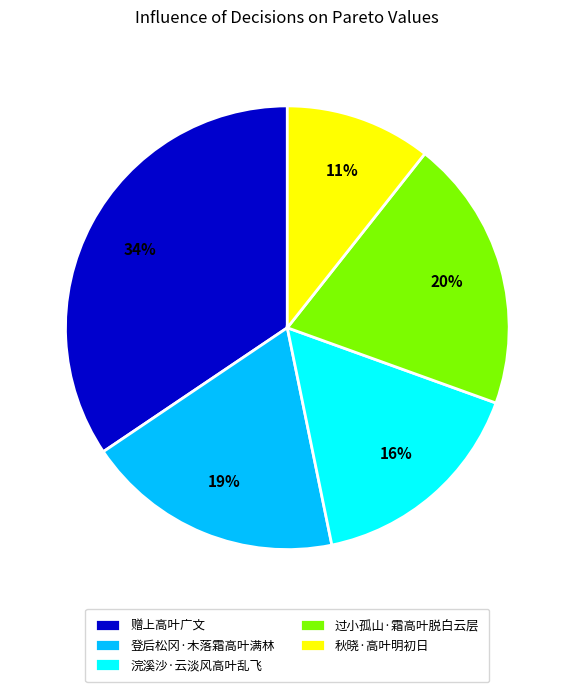

Is it true that 过小孤山·霜高叶脱白云层 is 20% of the pie?

True